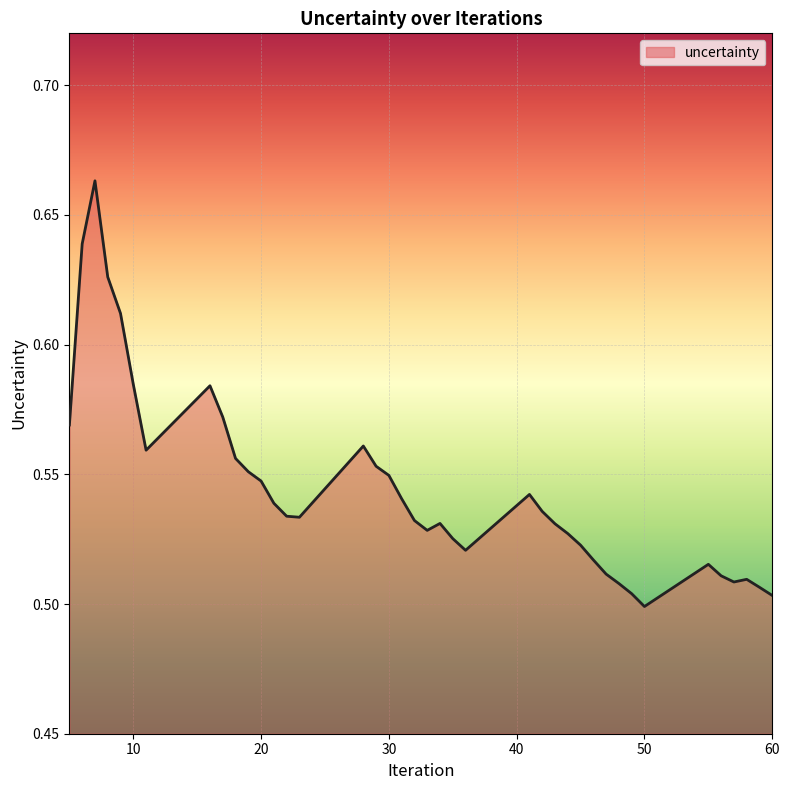

Does the chart have visible grid lines?

Yes